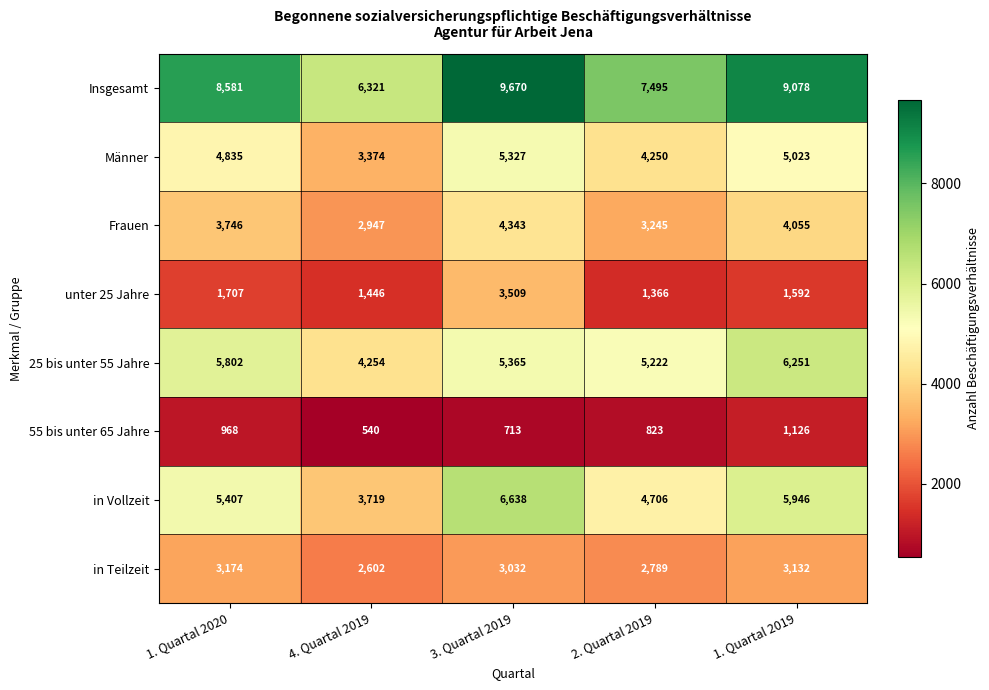

What is the difference between the maximum and minimum values in the 55 bis unter 65 Jahre series?

586